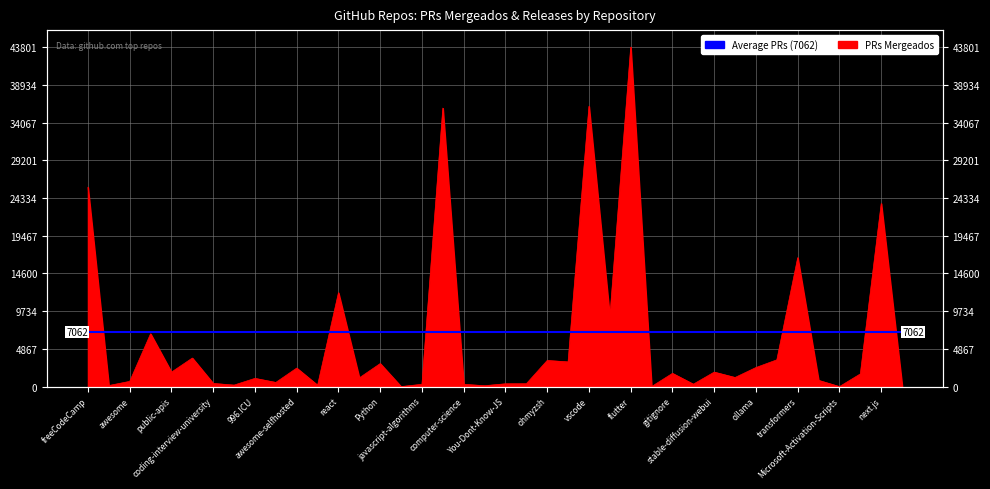

What is the value of the 18th point from the left?

35931